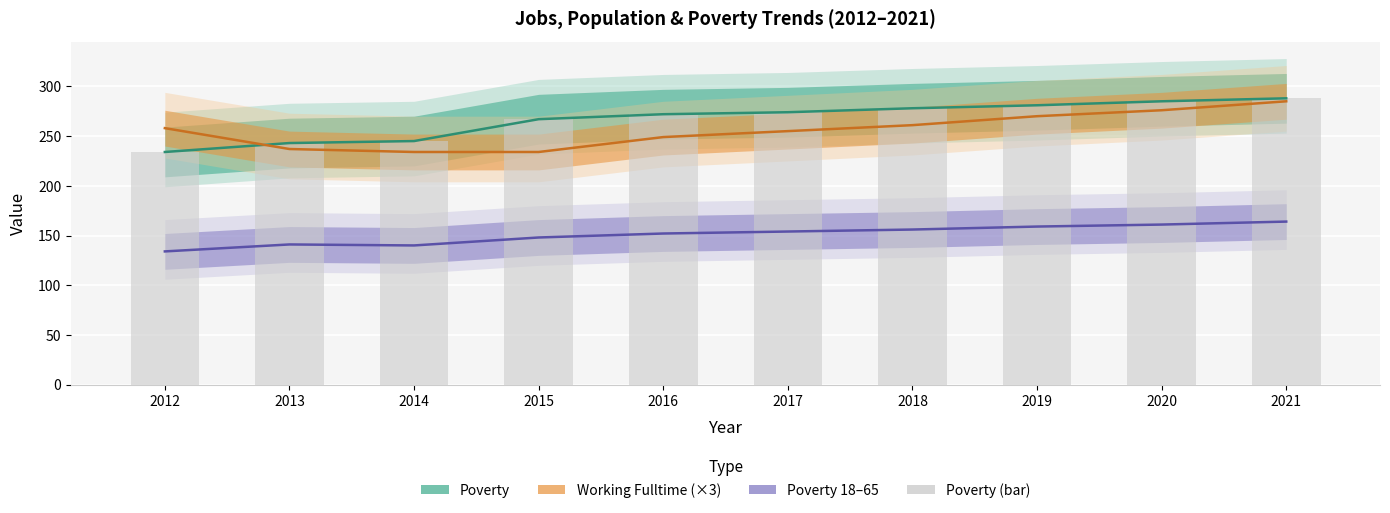

What is the difference between the maximum and second lowest values in the Poverty (bar) series?

45